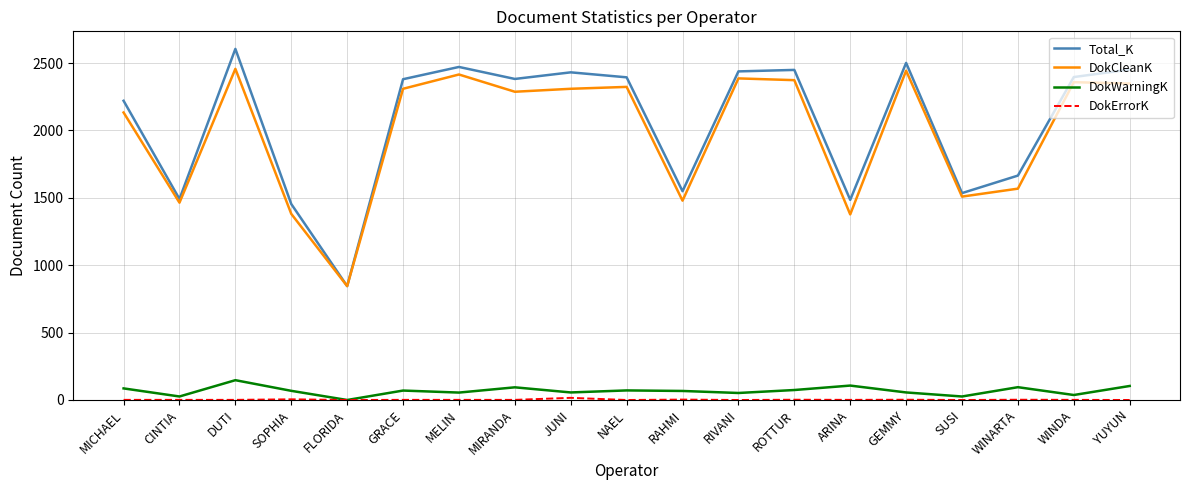

Where is the first local minimum for DokWarningK?

CINTIA